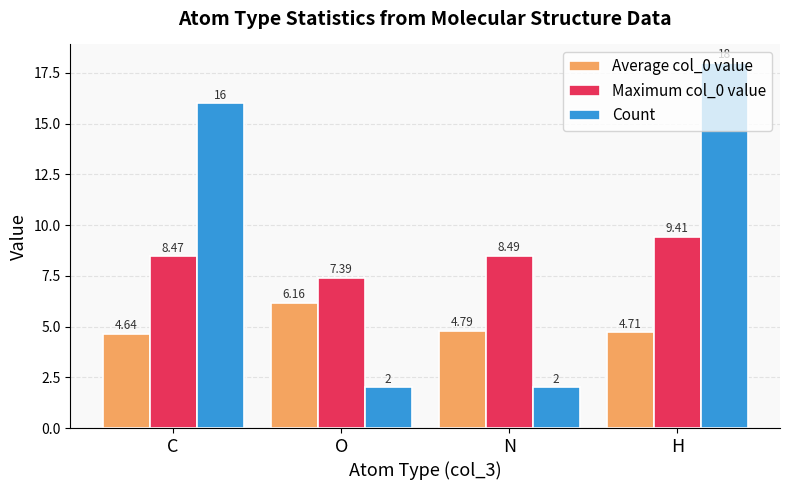

Is the value of Maximum col_0 value at N greater than the value of Average col_0 value at H?

Yes